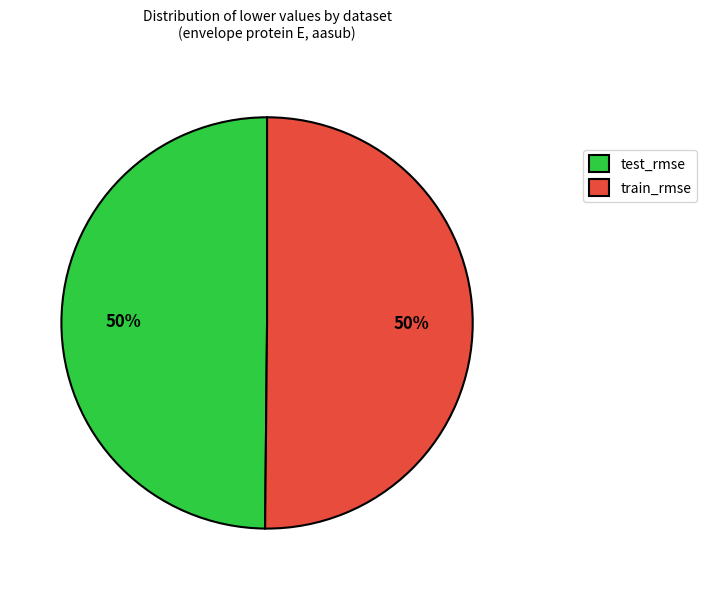

Is the sum of test_rmse and train_rmse greater than half?

Yes